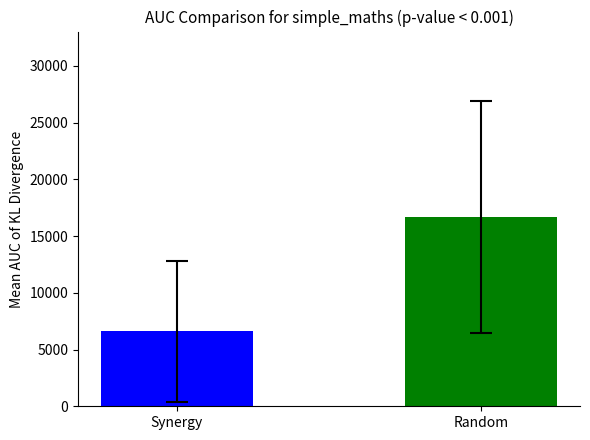

What is the ratio of the value at Random to the value at Synergy?

2.5